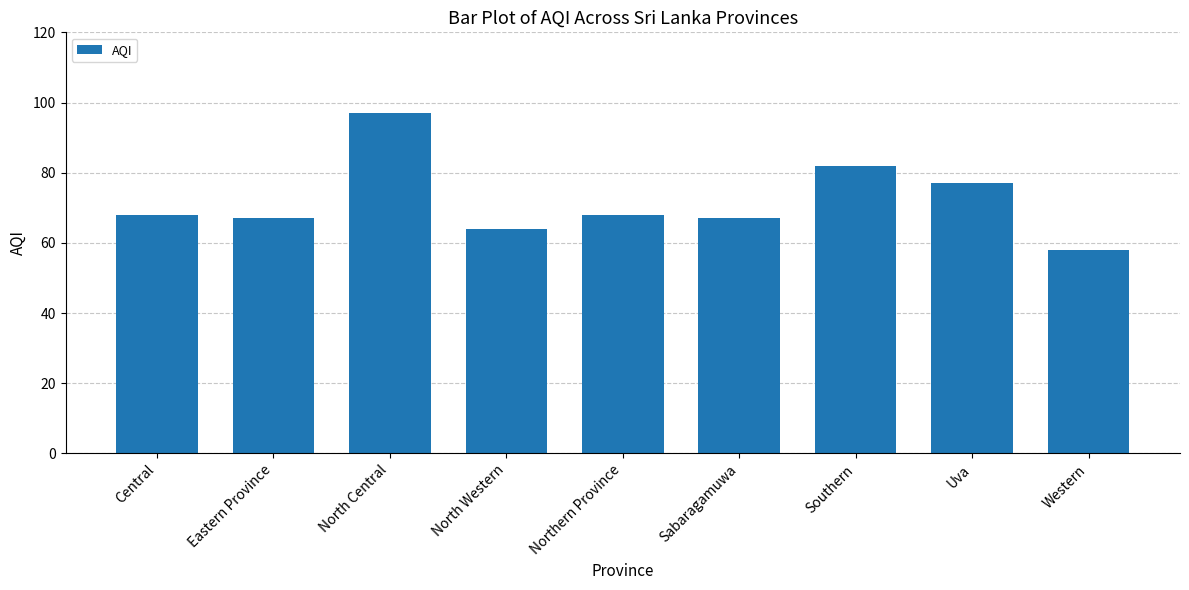

Which category has the highest value across all series?

North Central